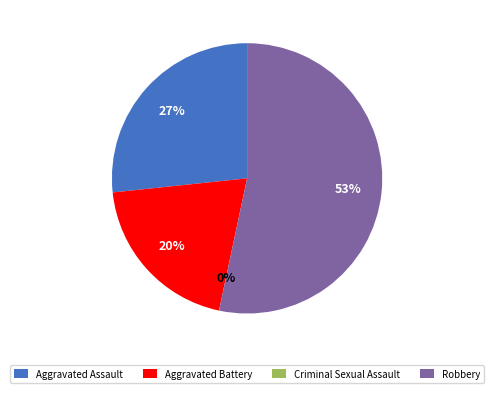

To the nearest percent, what is the combined percentage of Robbery and Aggravated Assault?

80%